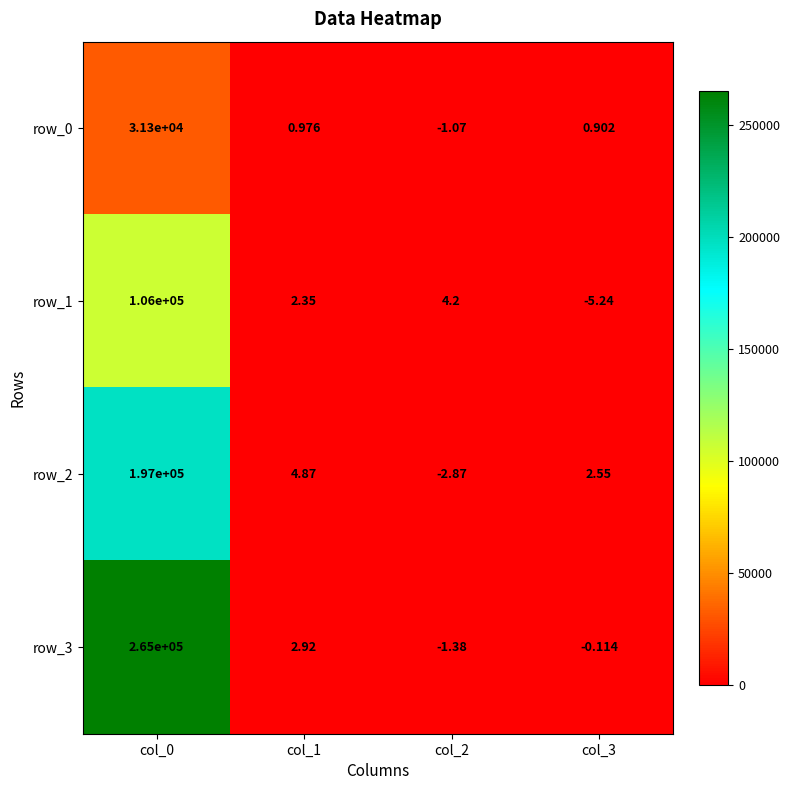

Is the value of row_3 at col_0 greater than the value of row_0 at col_2?

Yes